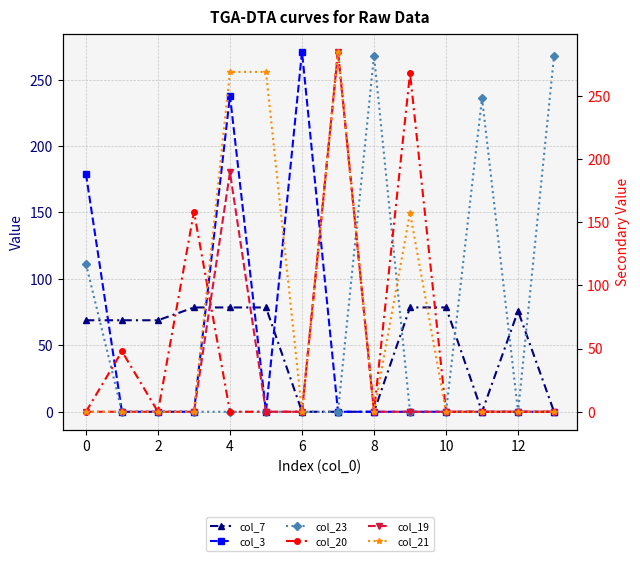

Which series has the largest total across all categories?

col_21